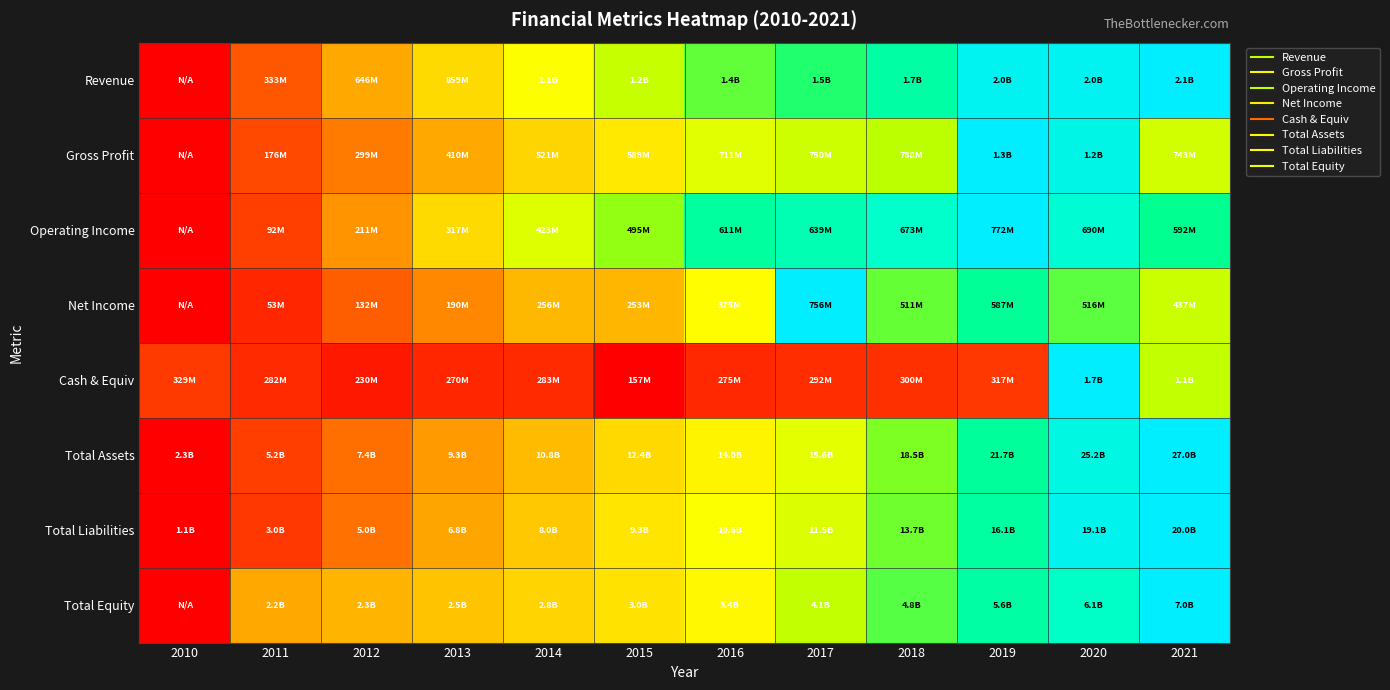

Reading right to left, what are all the values shown in this chart?

Revenue: 2021=1.0	2020=1.0	2019=1.0	2018=0.8	2017=0.7	2016=0.7	2015=0.6	2014=0.5	2013=0.4	2012=0.3	2011=0.2	2010=0.0
Gross Profit: 2021=0.6	2020=0.9	2019=1.0	2018=0.6	2017=0.6	2016=0.5	2015=0.4	2014=0.4	2013=0.3	2012=0.2	2011=0.1	2010=0.0
Operating Income: 2021=0.8	2020=0.9	2019=1.0	2018=0.9	2017=0.8	2016=0.8	2015=0.6	2014=0.5	2013=0.4	2012=0.3	2011=0.1	2010=0.0
Net Income: 2021=0.6	2020=0.7	2019=0.8	2018=0.7	2017=1.0	2016=0.5	2015=0.3	2014=0.3	2013=0.3	2012=0.2	2011=0.1	2010=0.0
Cash & Equiv: 2021=0.6	2020=1.0	2019=0.1	2018=0.1	2017=0.1	2016=0.1	2015=0.0	2014=0.1	2013=0.1	2012=0.0	2011=0.1	2010=0.1
Total Assets: 2021=1.0	2020=0.9	2019=0.8	2018=0.7	2017=0.5	2016=0.5	2015=0.4	2014=0.3	2013=0.3	2012=0.2	2011=0.1	2010=0.0
Total Liabilities: 2021=1.0	2020=1.0	2019=0.8	2018=0.7	2017=0.6	2016=0.5	2015=0.4	2014=0.4	2013=0.3	2012=0.2	2011=0.1	2010=0.0
Total Equity: 2021=1.0	2020=0.9	2019=0.8	2018=0.7	2017=0.6	2016=0.5	2015=0.4	2014=0.4	2013=0.4	2012=0.3	2011=0.3	2010=0.0